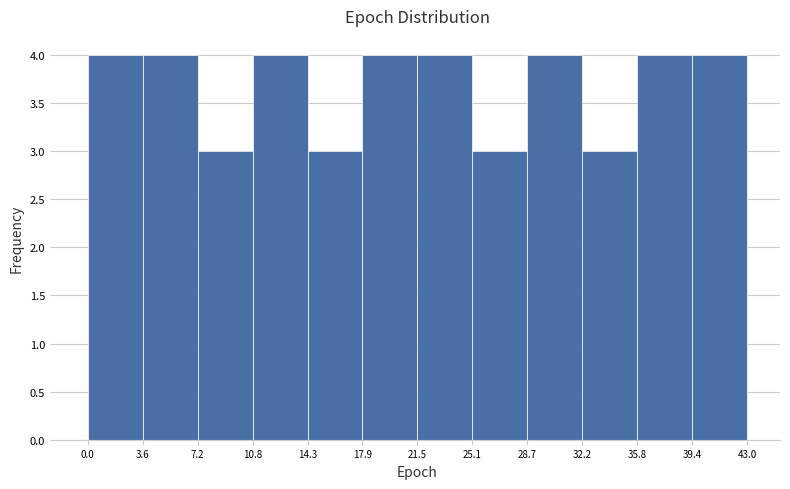

Reading left to right, list every bar in this chart as the range it spans on the x-axis followed by its height. The values are not printed on the chart, so give them approximately, as read against the axis.

0.0 to 3.6: 4
3.6 to 7.2: 4
7.2 to 10.8: 3
10.8 to 14.3: 4
14.3 to 17.9: 3
17.9 to 21.5: 4
21.5 to 25.1: 4
25.1 to 28.7: 3
28.7 to 32.2: 4
32.2 to 35.8: 3
35.8 to 39.4: 4
39.4 to 43.0: 4